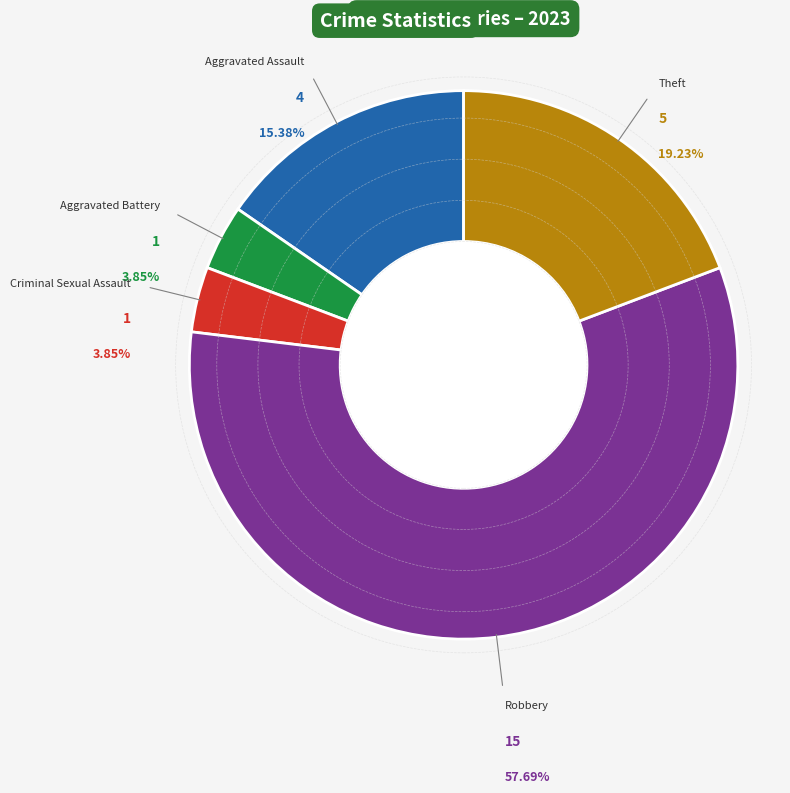

Combined, what portion of the pie is Aggravated Assault and Theft?

34.6%